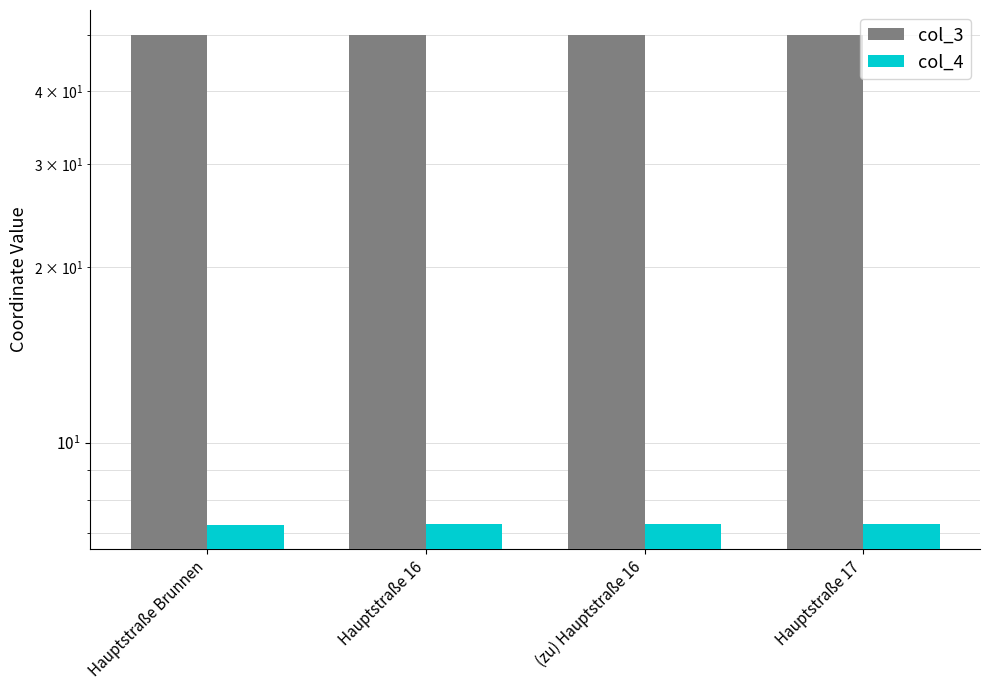

Which category has the lowest value across all series?

Hauptstraße Brunnen